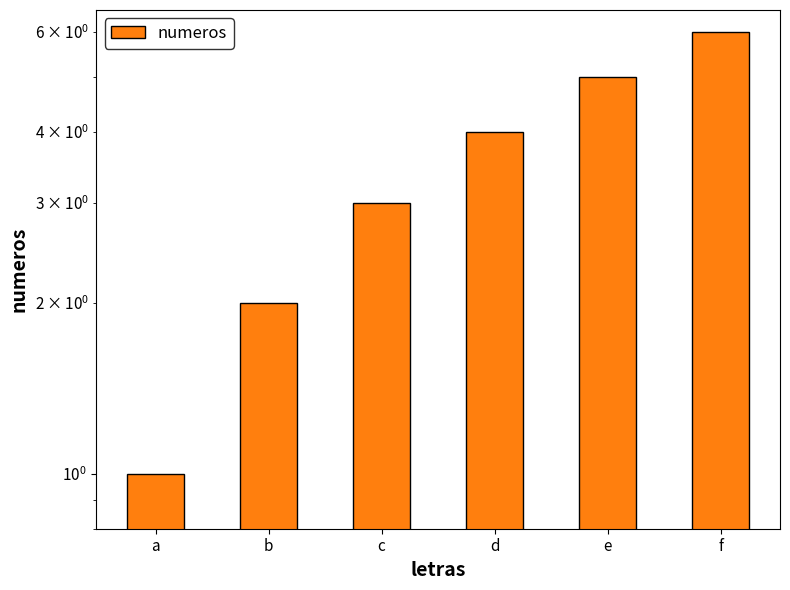

The chart shows a value of 2 at d. True or false?

False